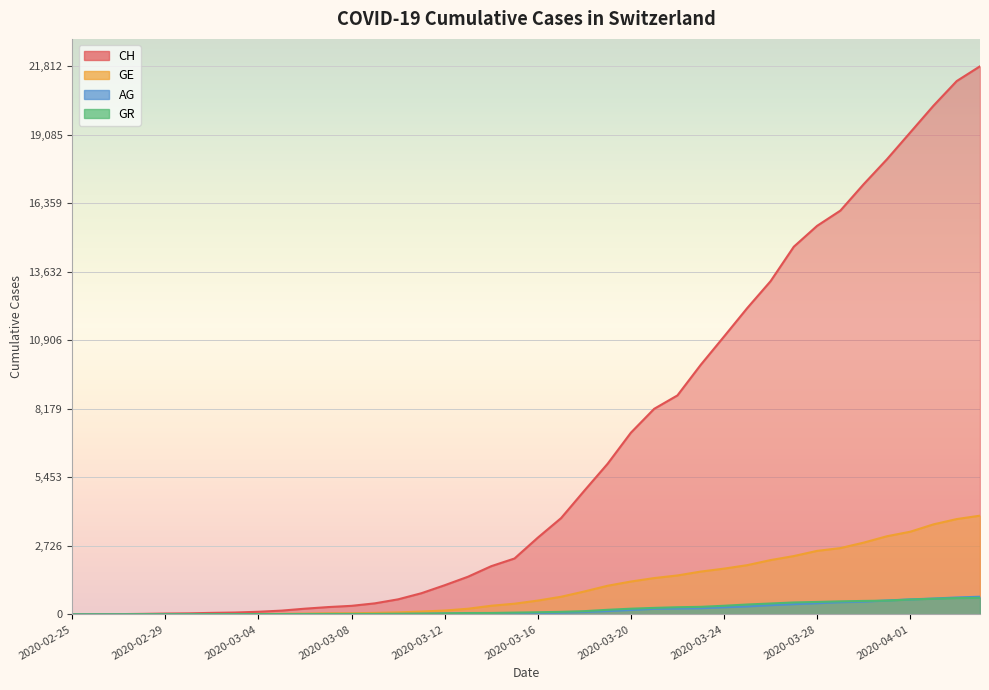

Where do GR and GE first cross each other?

2020-02-28 and 2020-02-29